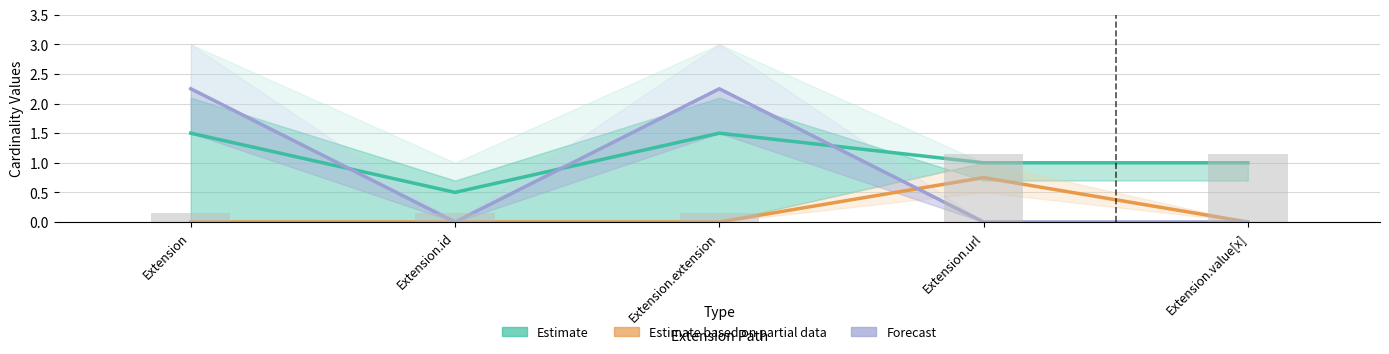

Which series changed the most between Extension.id and Extension.extension?

Forecast